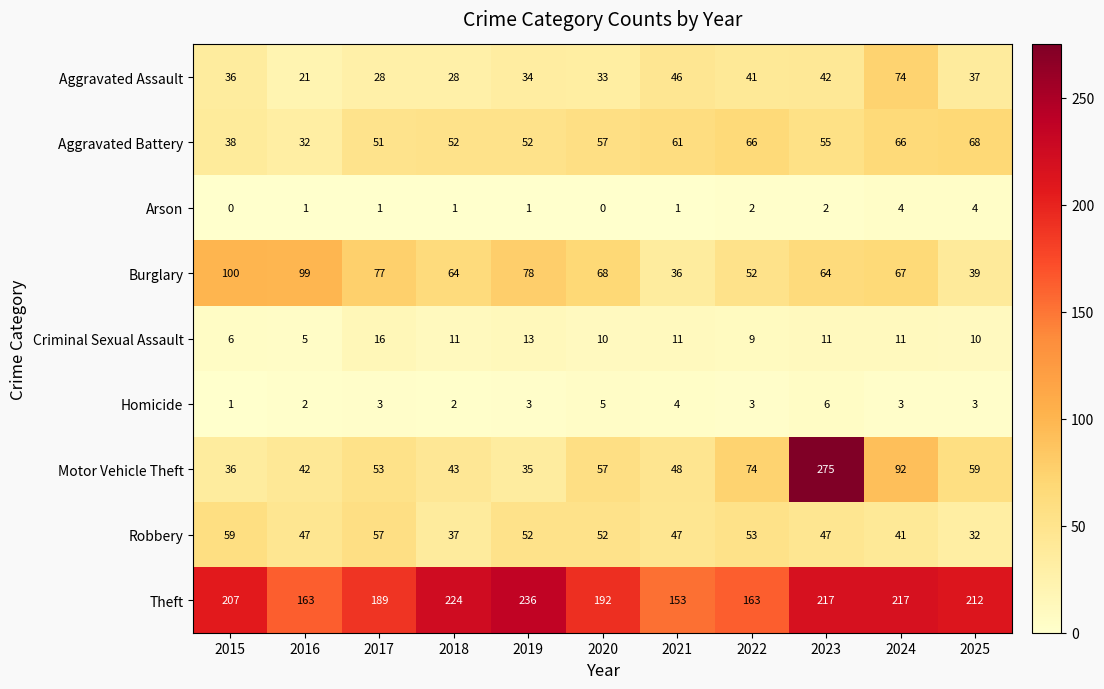

Which series has the largest range (max minus min)?

Motor Vehicle Theft